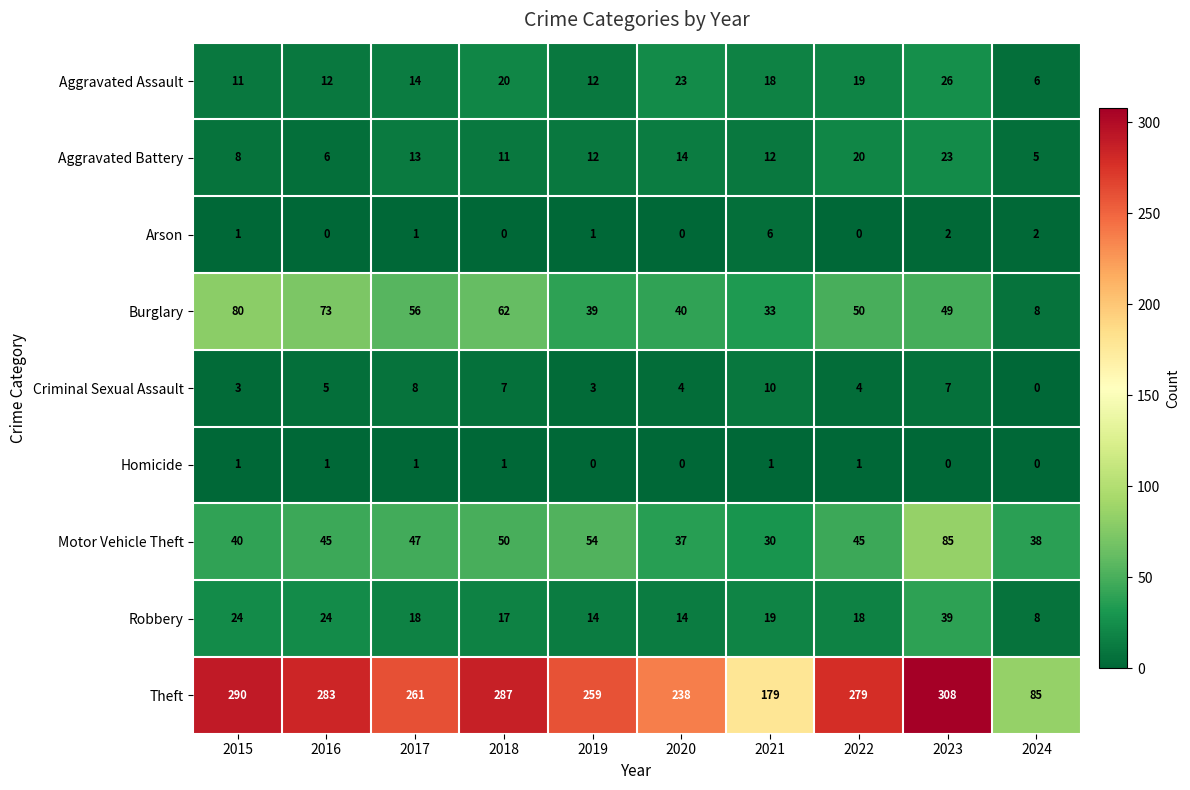

Between 2019 and 2022, which series saw the biggest shift?

Theft